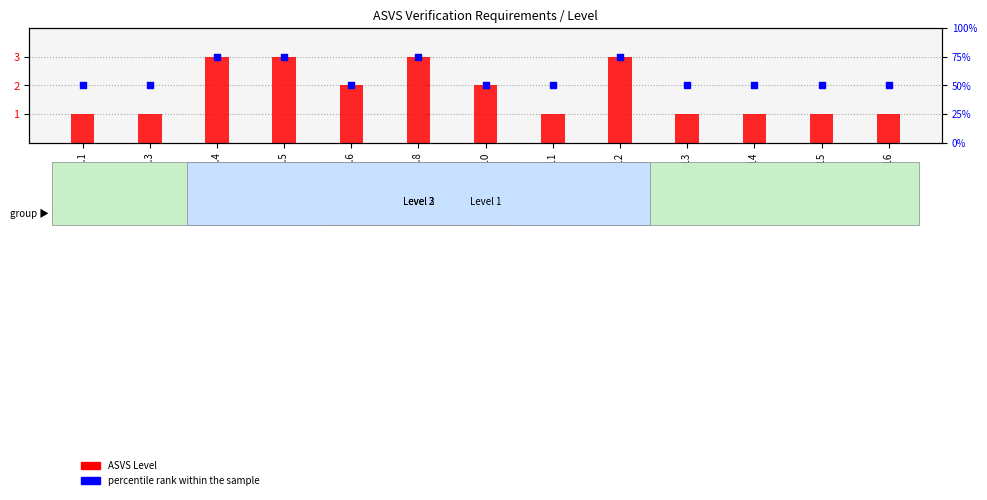

What is the total value across all series at V10.11?

51